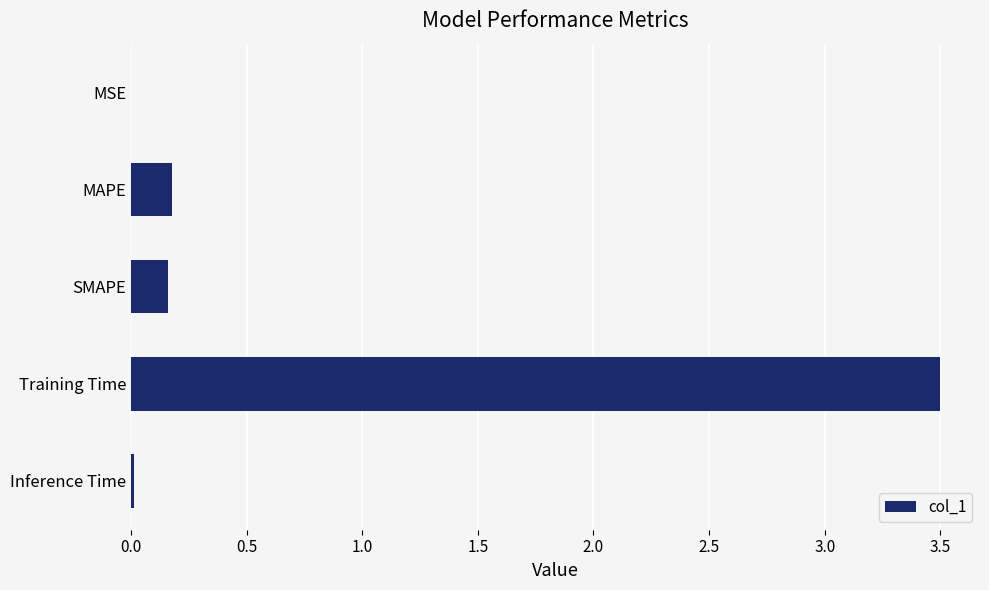

What is the sum of all values?

3.8